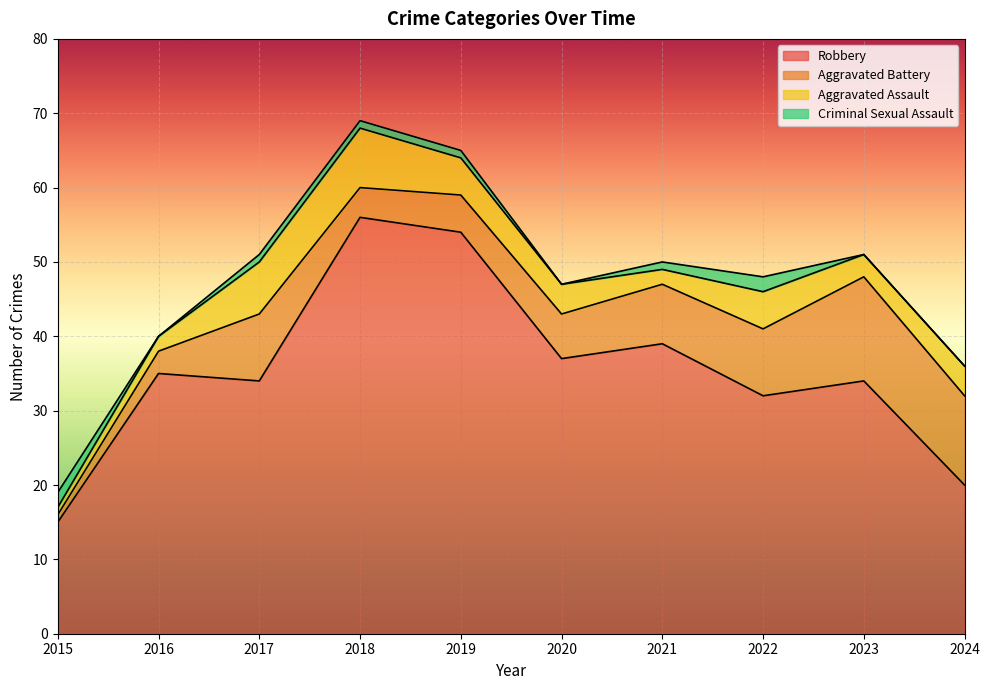

Rank the categories by Aggravated Battery value from highest to lowest.

2023, 2024, 2017, 2022, 2021, 2020, 2019, 2018, 2016, 2015